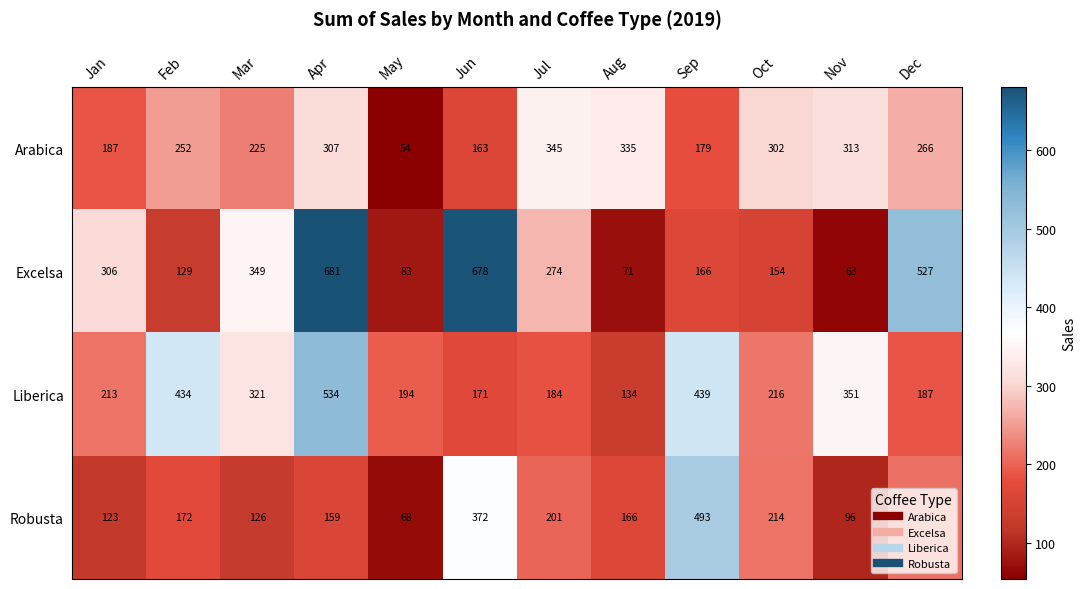

List the labels in order of Arabica value, largest first.

Jul, Aug, Nov, Apr, Oct, Dec, Feb, Mar, Jan, Sep, Jun, May